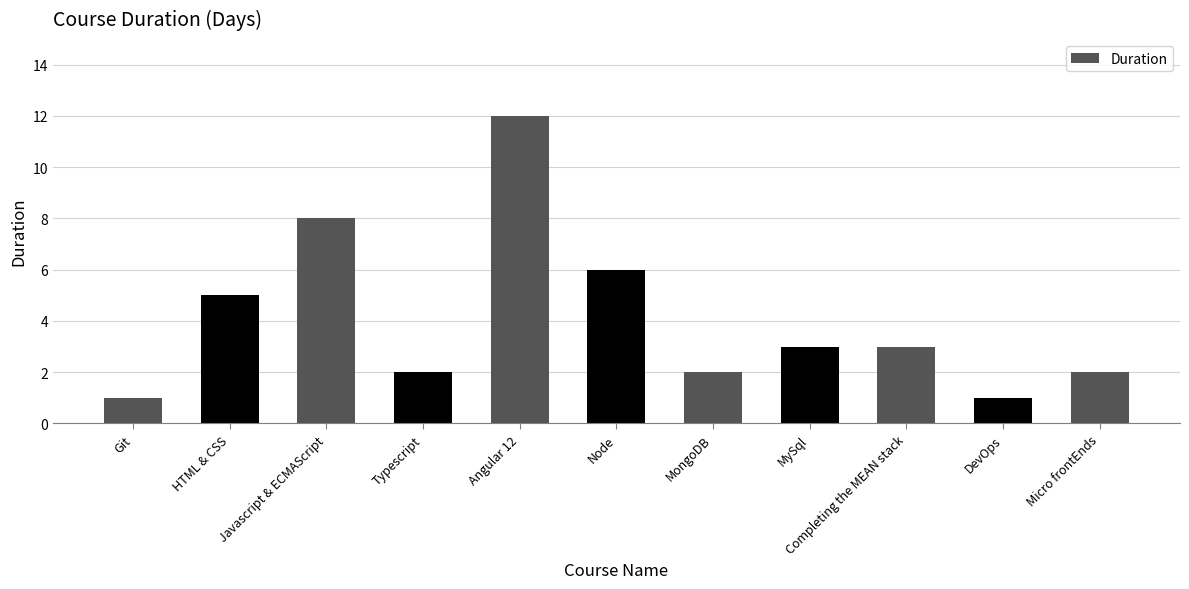

What is the greatest value displayed?

12